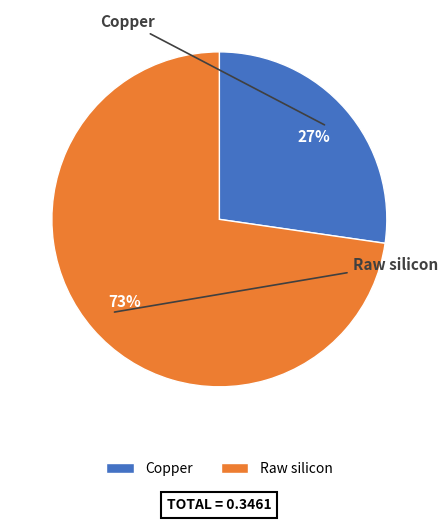

Is it true that Copper is 27% of the pie?

True